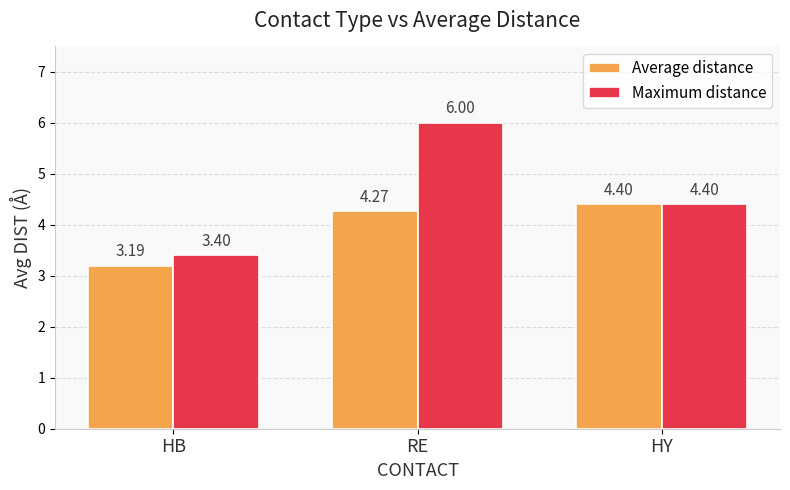

How many categories are shown in the chart?

3